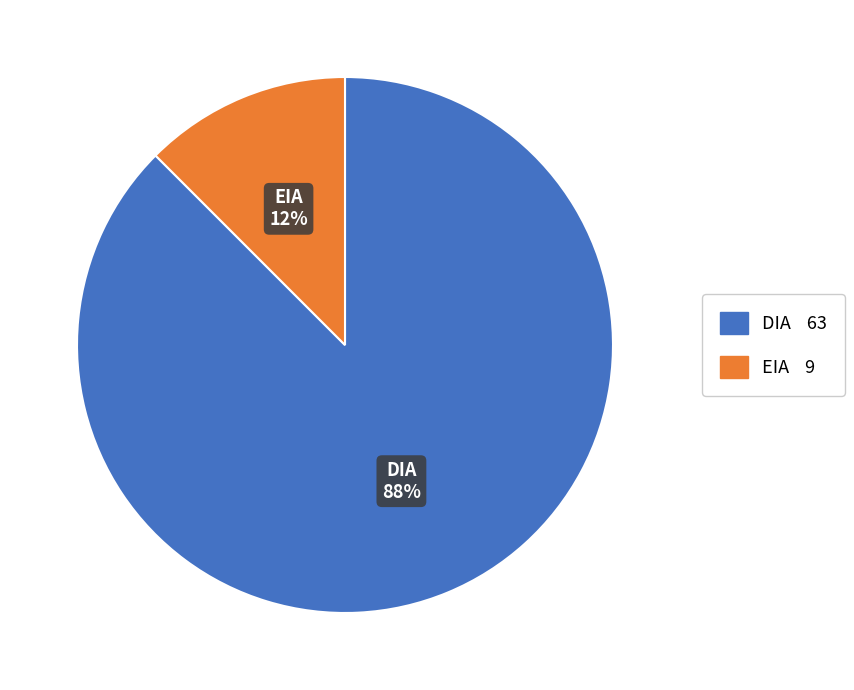

Is DIA the majority of the pie?

Yes